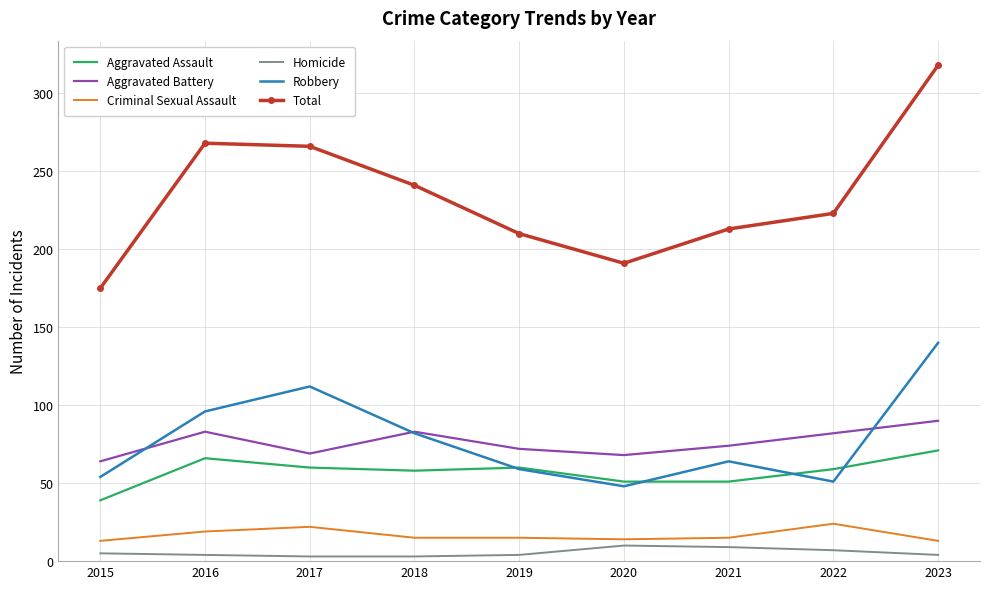

Which series changed the most between 2015 and 2016?

Total